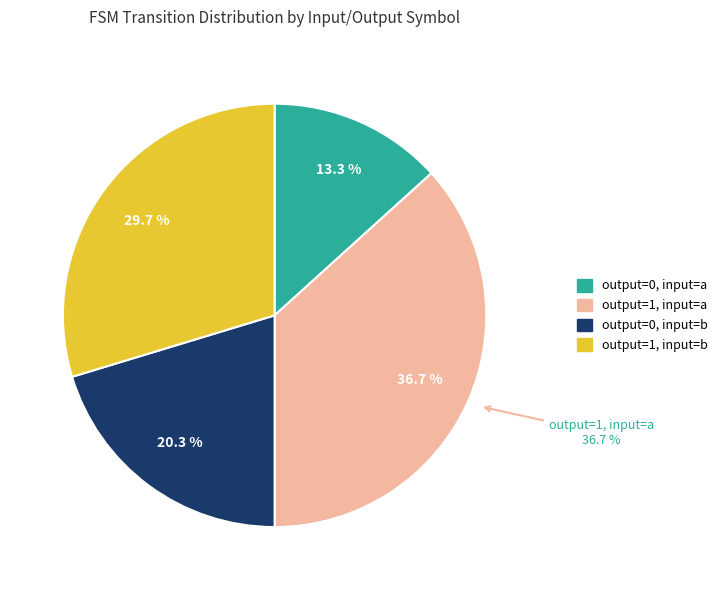

What is the smallest slice in the pie chart?

output_symbol=0 (a)